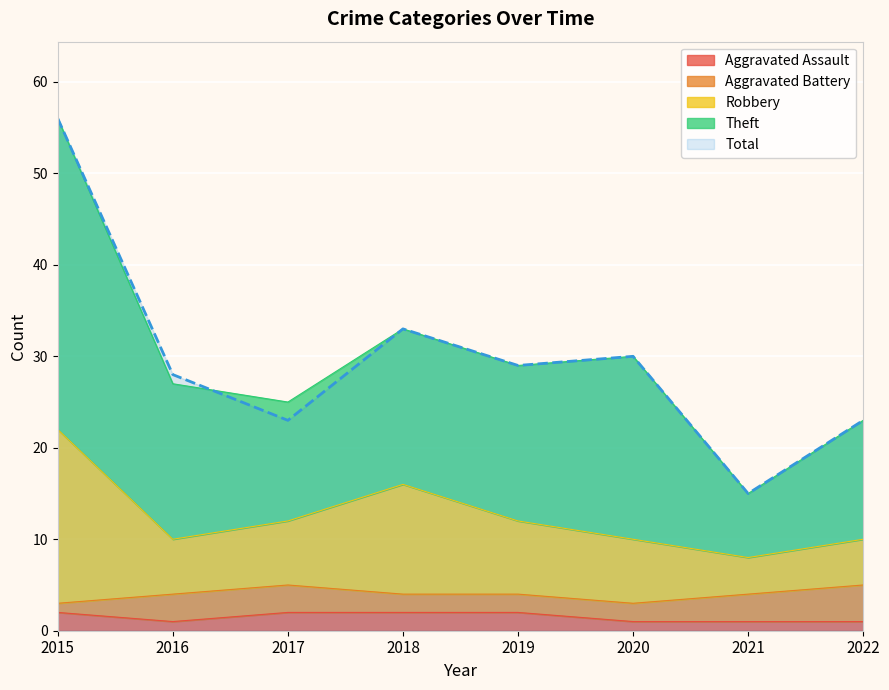

Which series has the largest range (max minus min)?

Theft